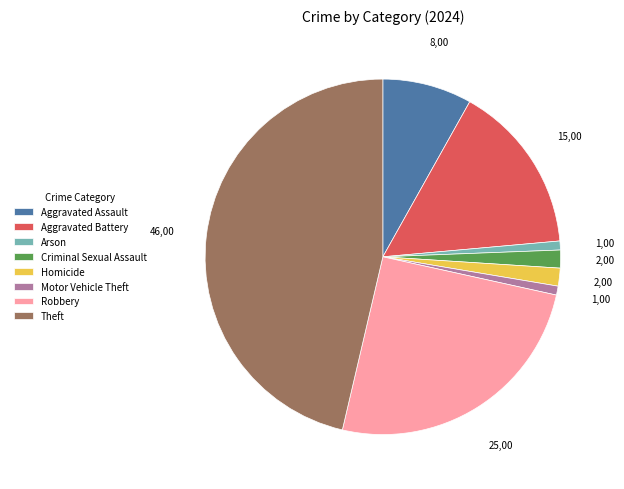

Is the sum of Theft and Criminal Sexual Assault greater than half?

No